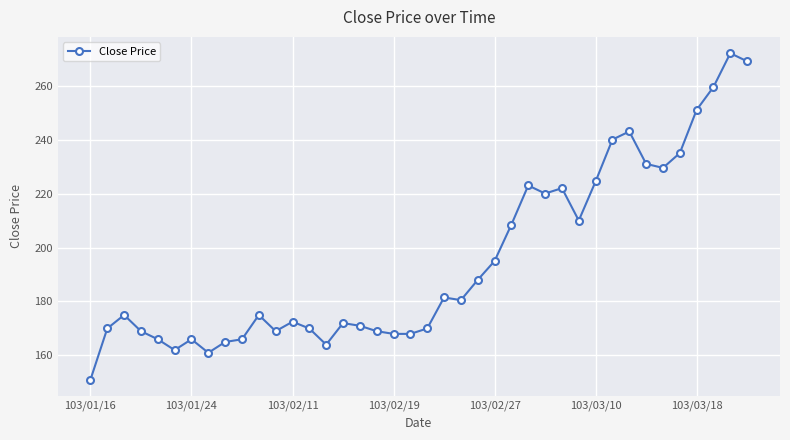

What is the minimum value shown in the chart?

151.0